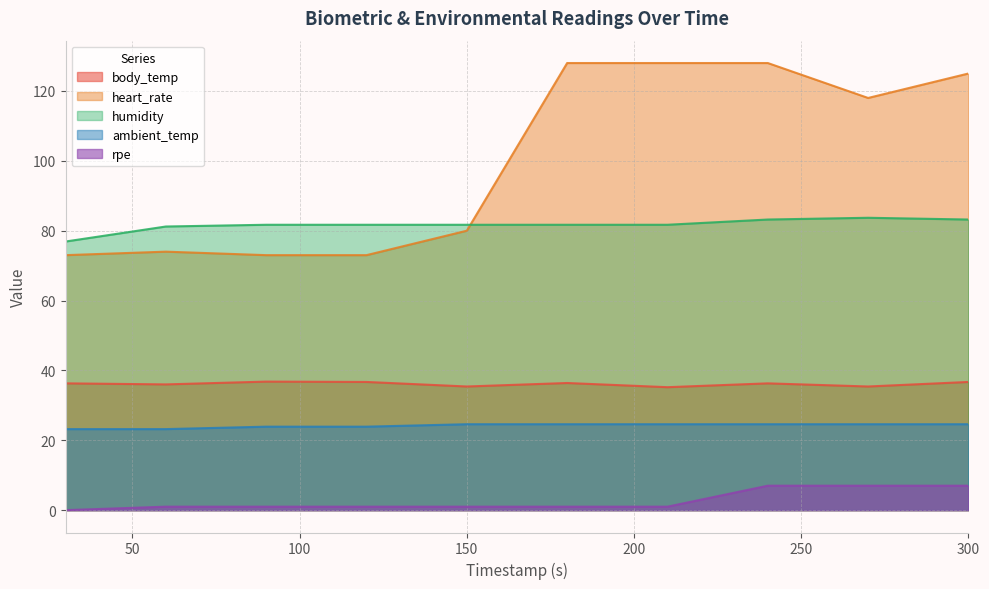

At how many categories does at least one series exceed 120?

4